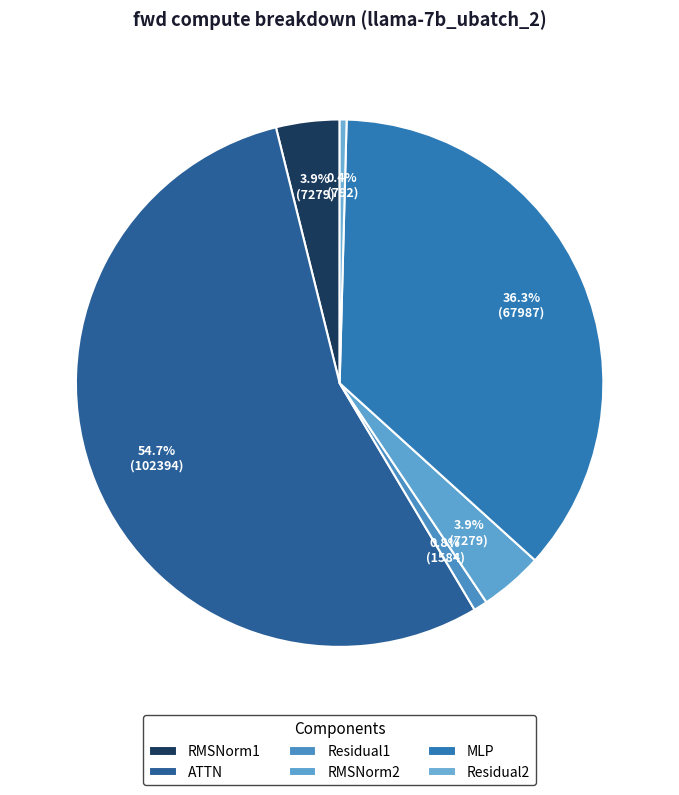

Count the number of slices in the pie.

6